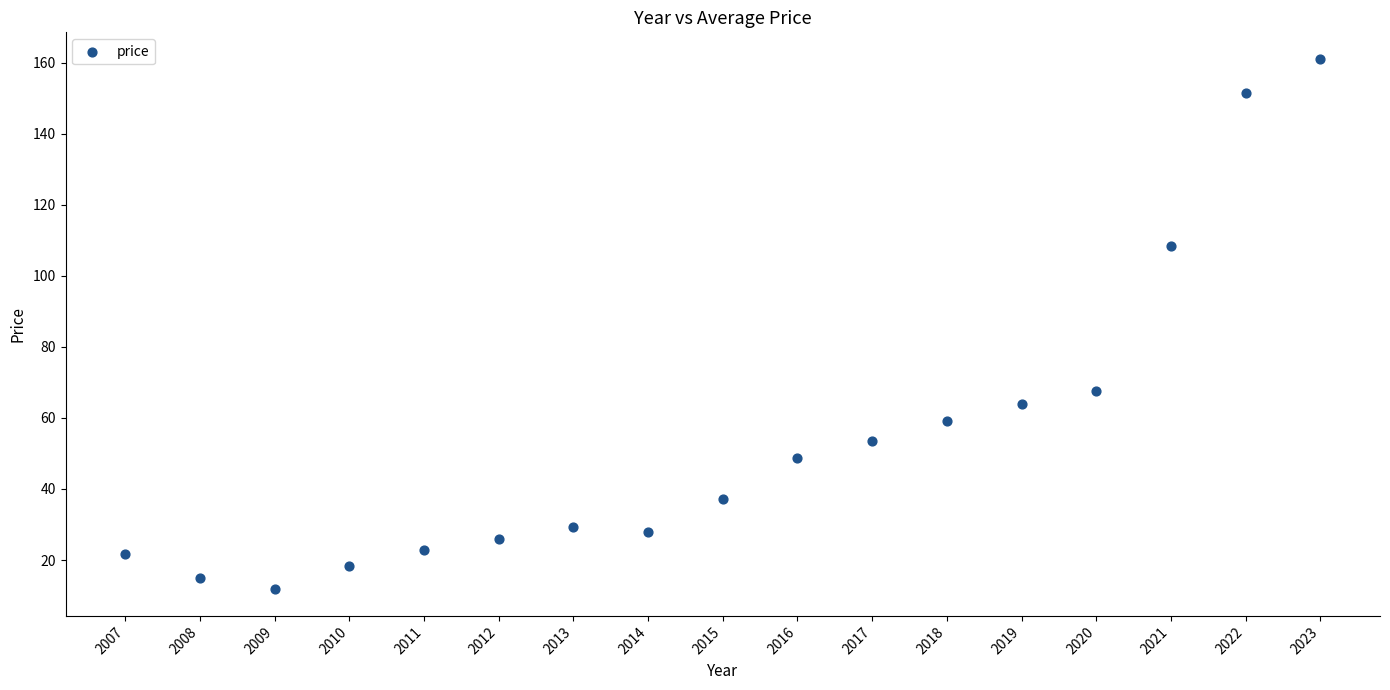

What is the range of X values (max minus min)?

16.0